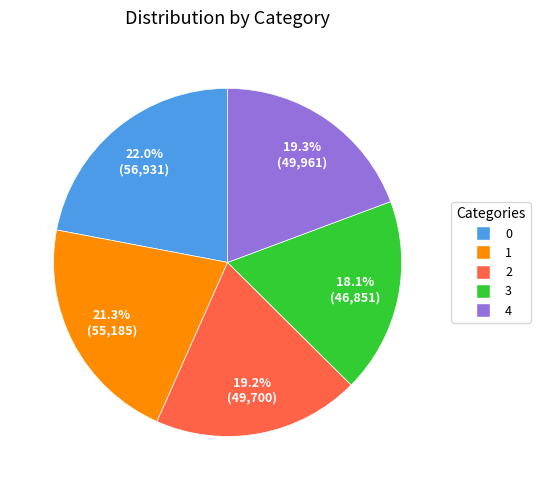

How many segments does this pie chart have?

5